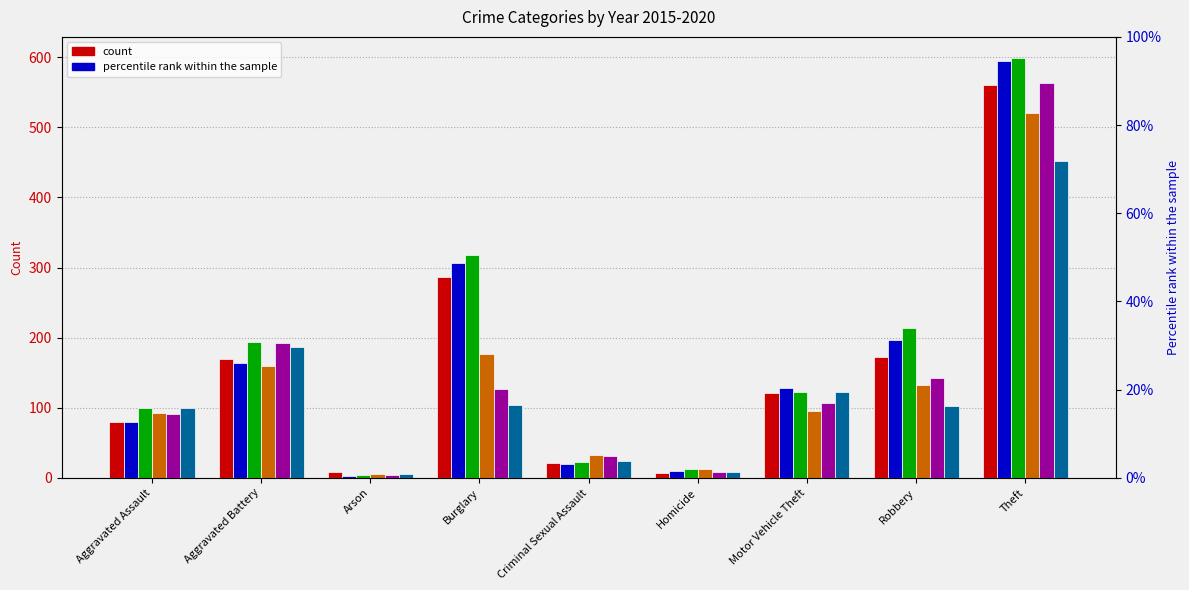

Which series has the largest range (max minus min)?

2017